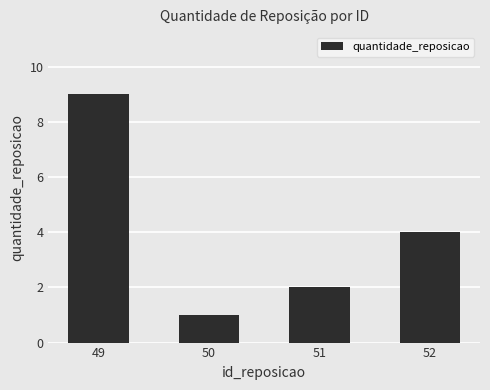

List the labels in order of value, smallest first.

50, 51, 52, 49